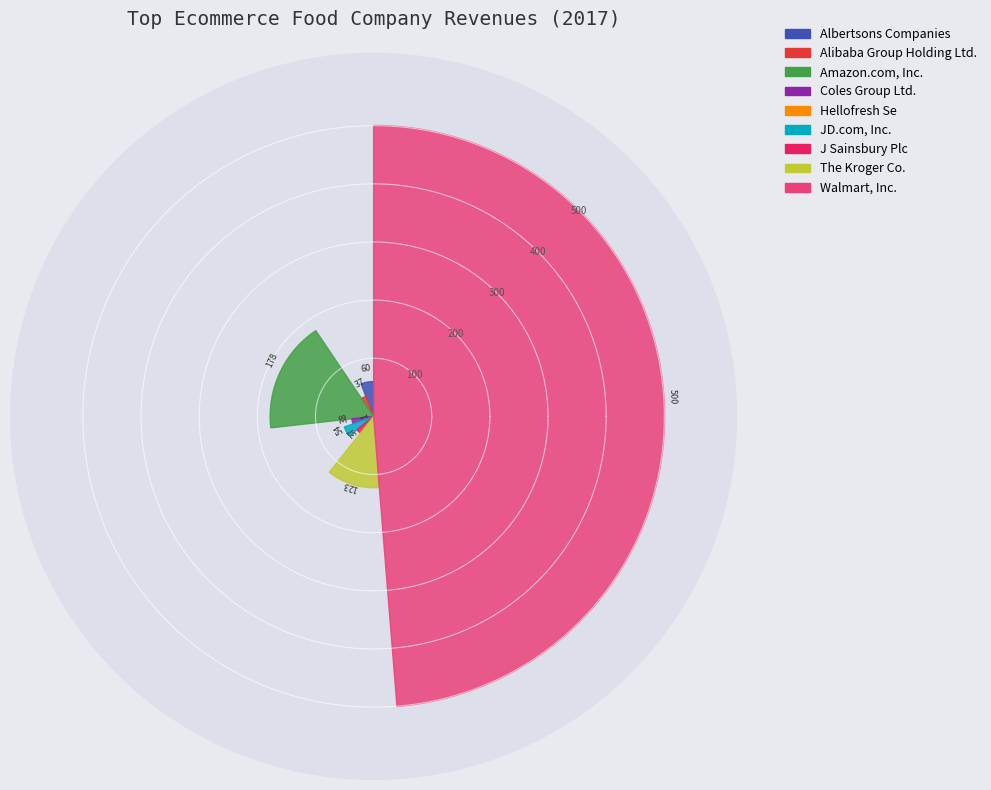

Which slice is the smallest?

Hellofresh Se